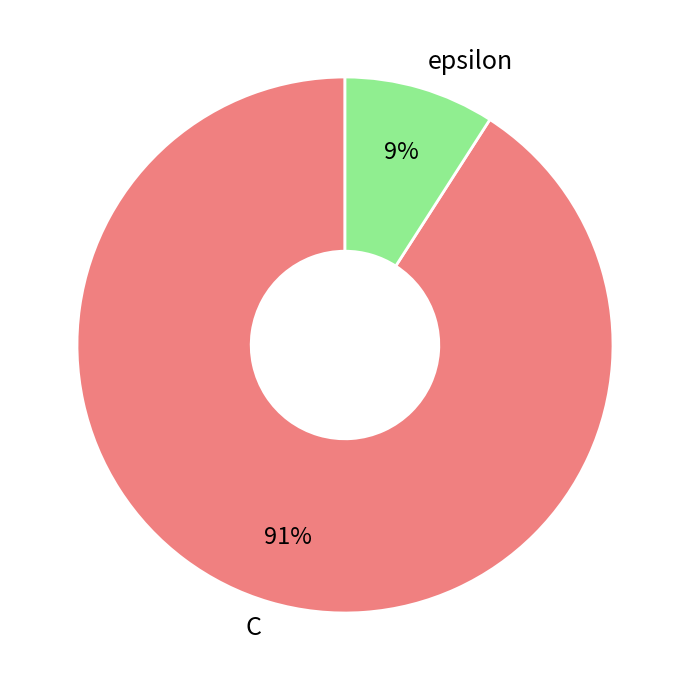

Which has a higher value, epsilon or C?

C